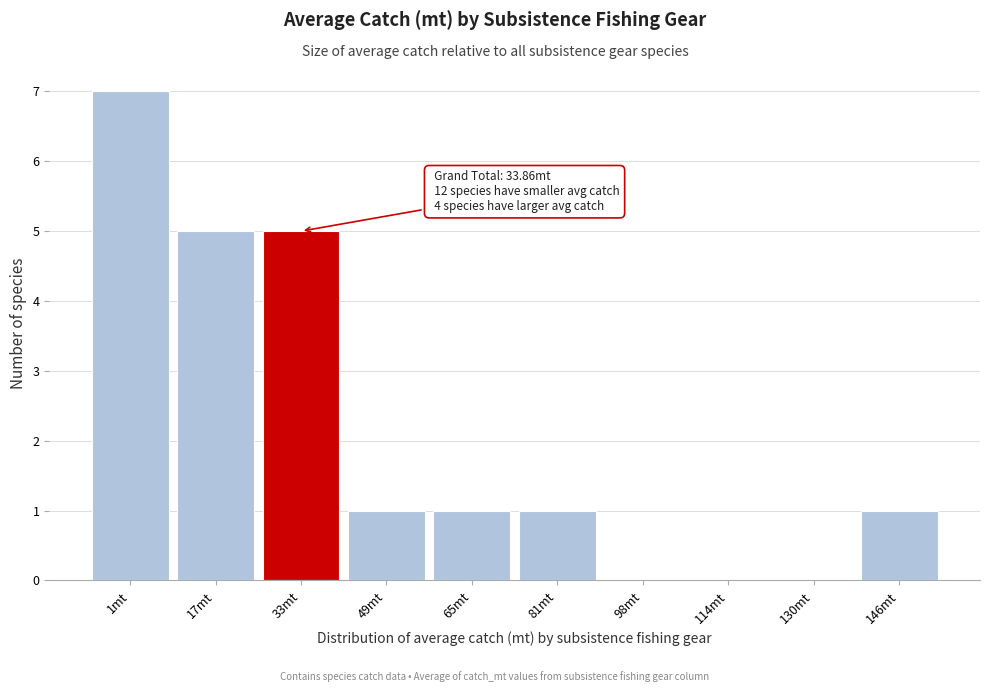

Reading left to right, extract all data points from this chart.

1mt=7	17mt=5	33mt=5	49mt=1	65mt=1	81mt=1	98mt=0	114mt=0	130mt=0	146mt=1